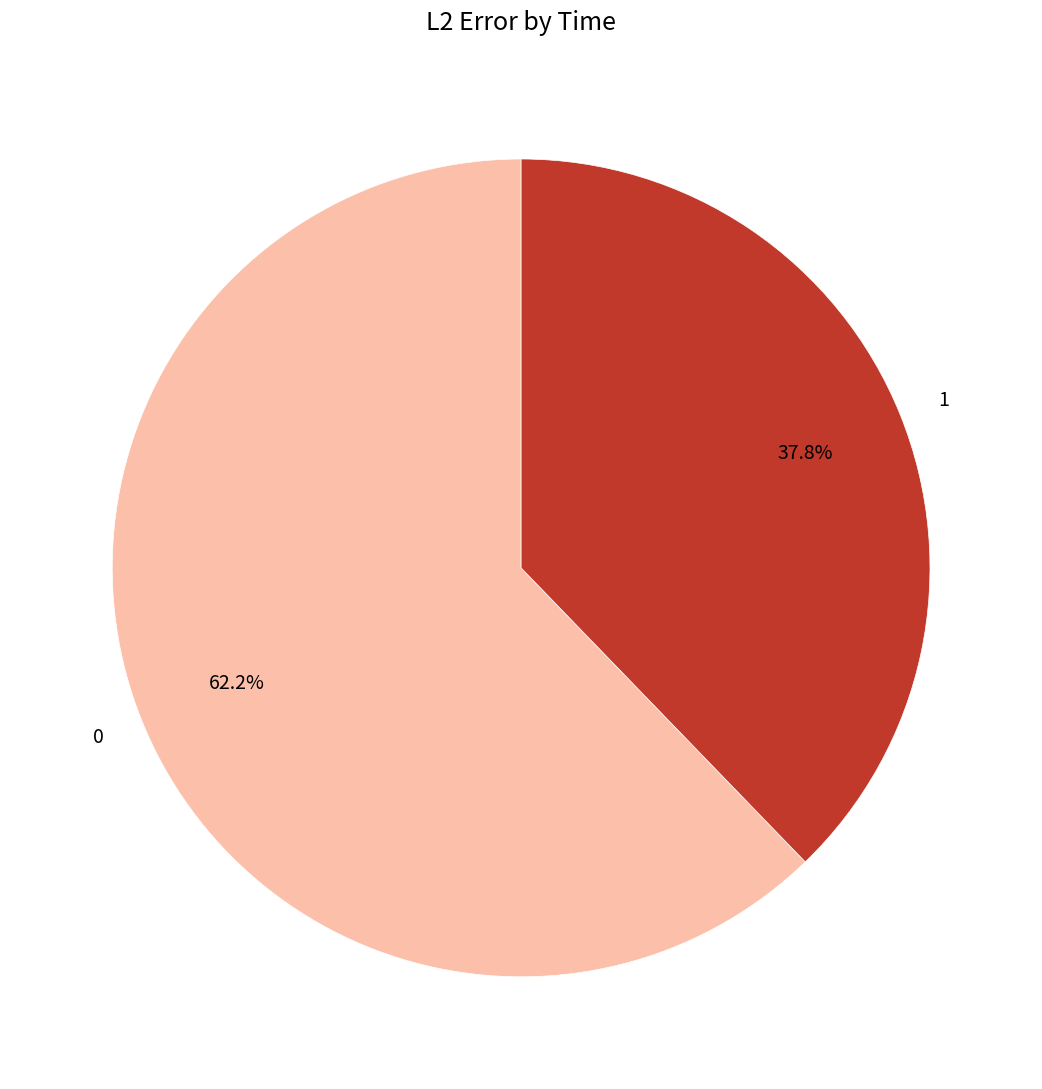

Is there a majority slice in this chart?

Yes